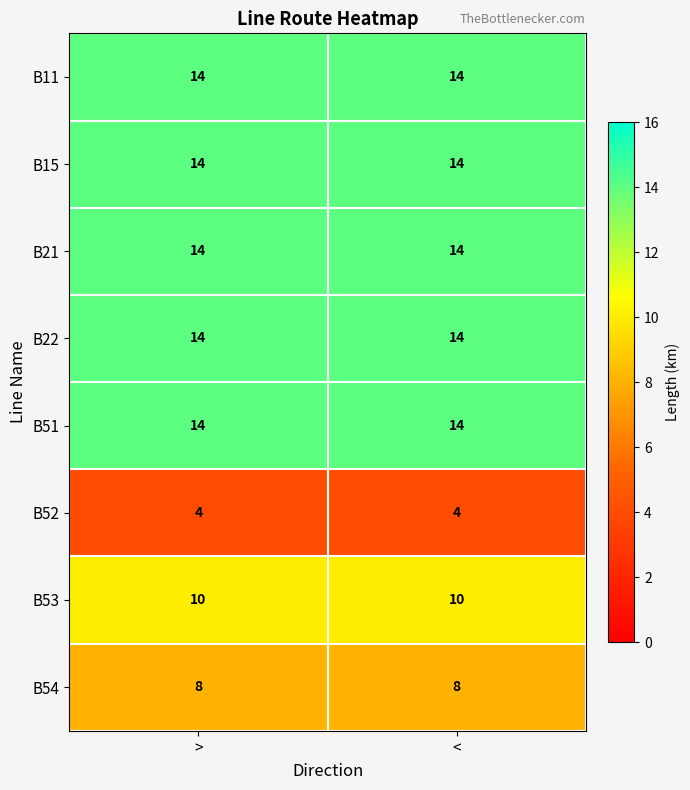

Is the value of B11 at > greater than the value of B52 at <?

Yes